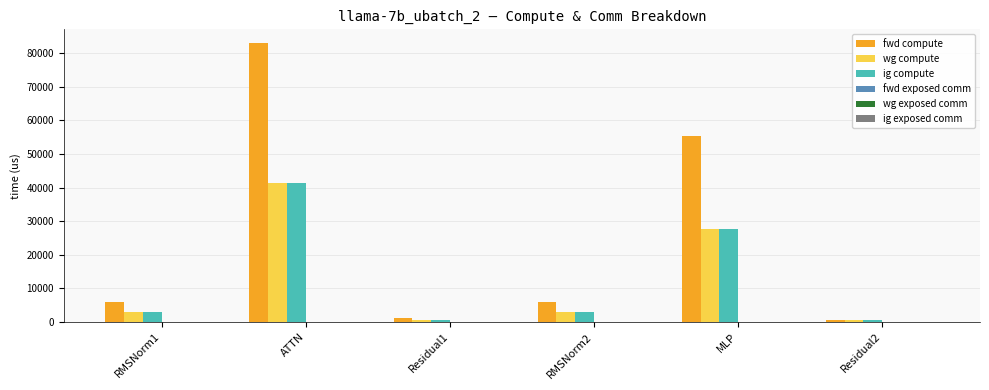

Which series has the largest total across all categories?

fwd compute